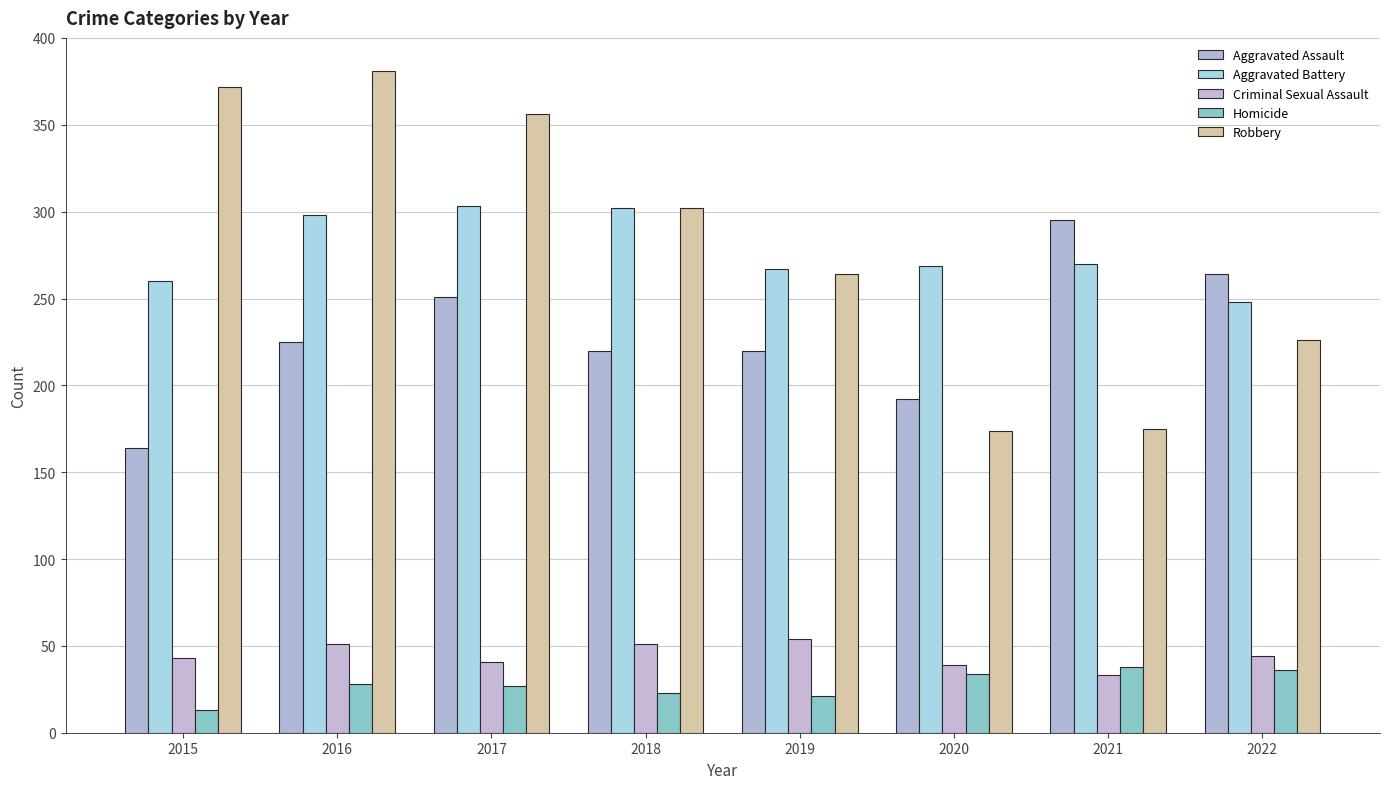

Are the bars horizontal?

No